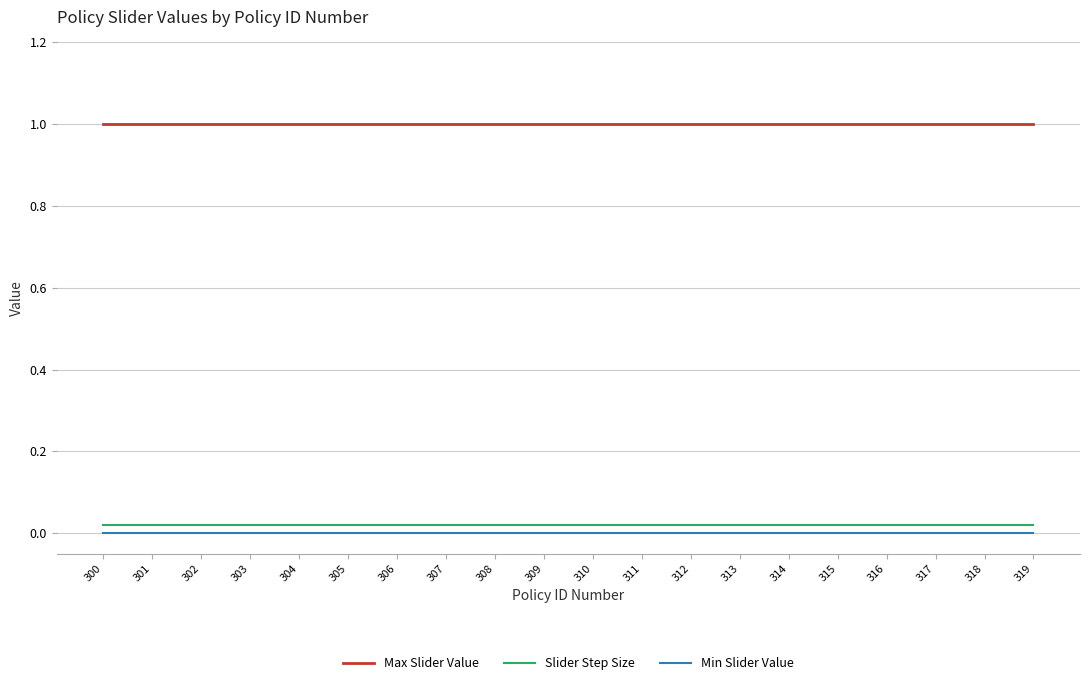

What is the total value across all series at 304?

1.0